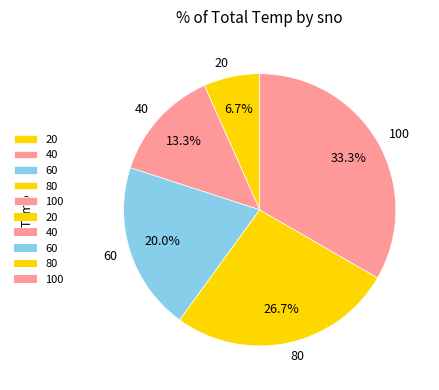

Does 20 account for over 50% of the chart?

No